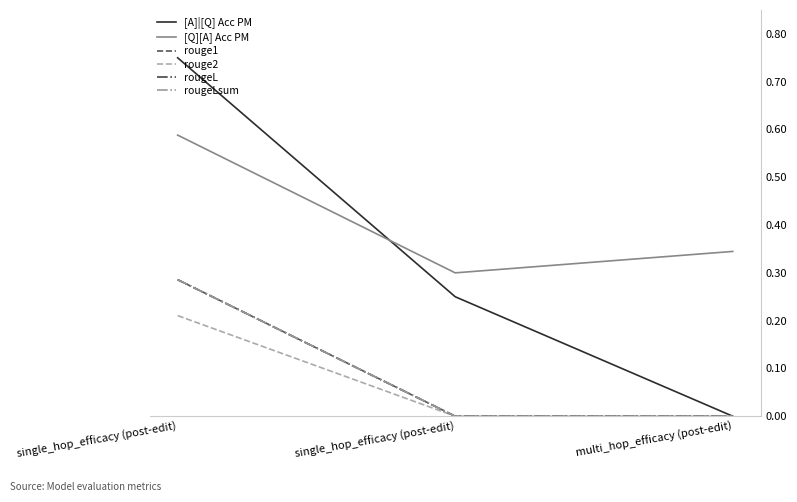

Which series has the largest range (max minus min)?

[A]|[Q] Acc PM